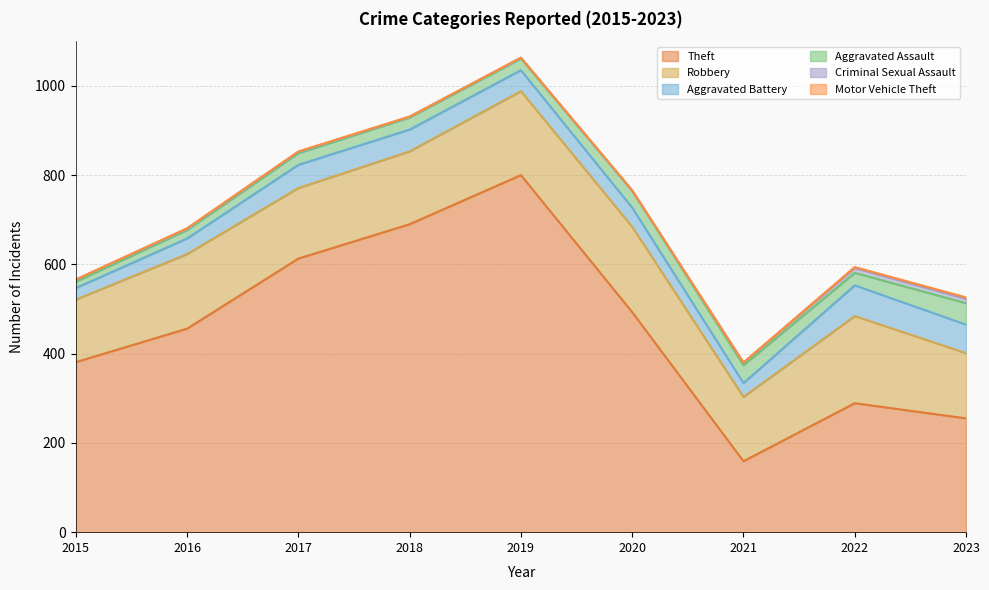

At which label does Motor Vehicle Theft first exceed 1?

2022